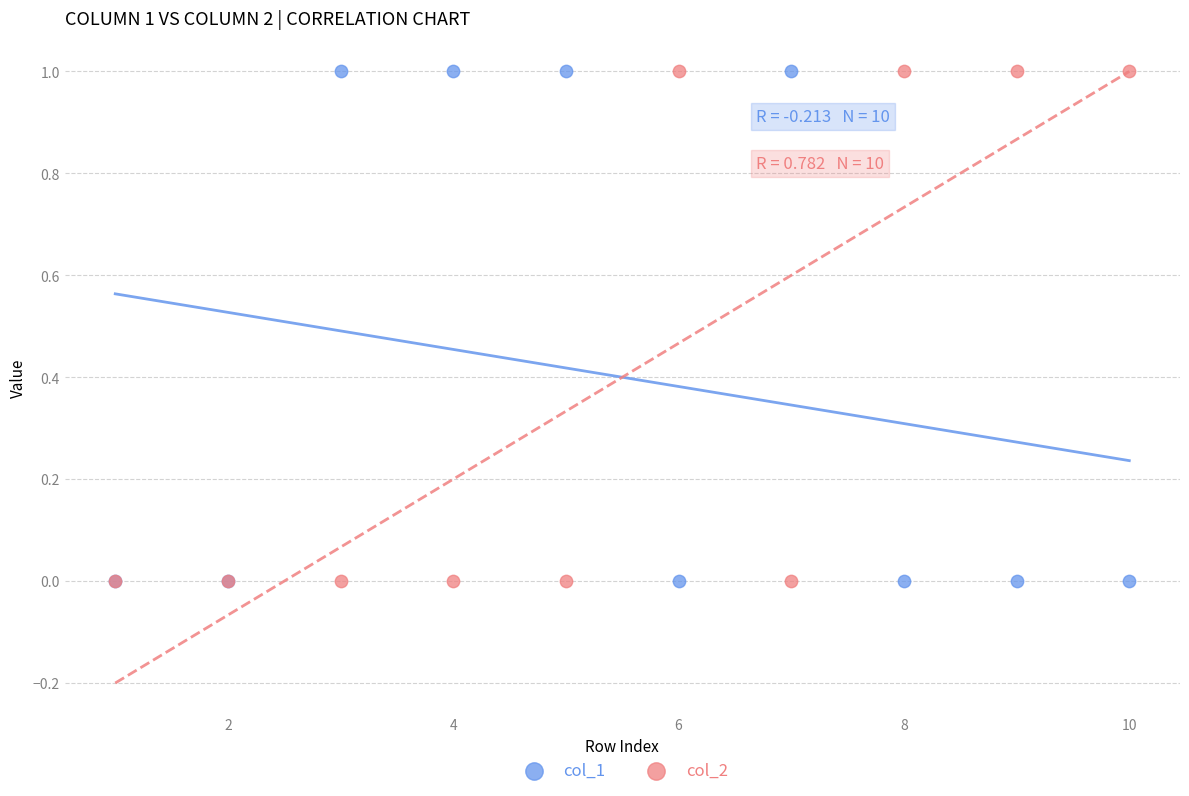

What are all the series names shown in the legend?

col_1, col_2